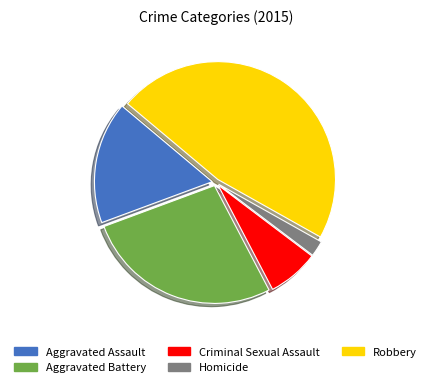

Is Aggravated Battery the majority of the pie?

No